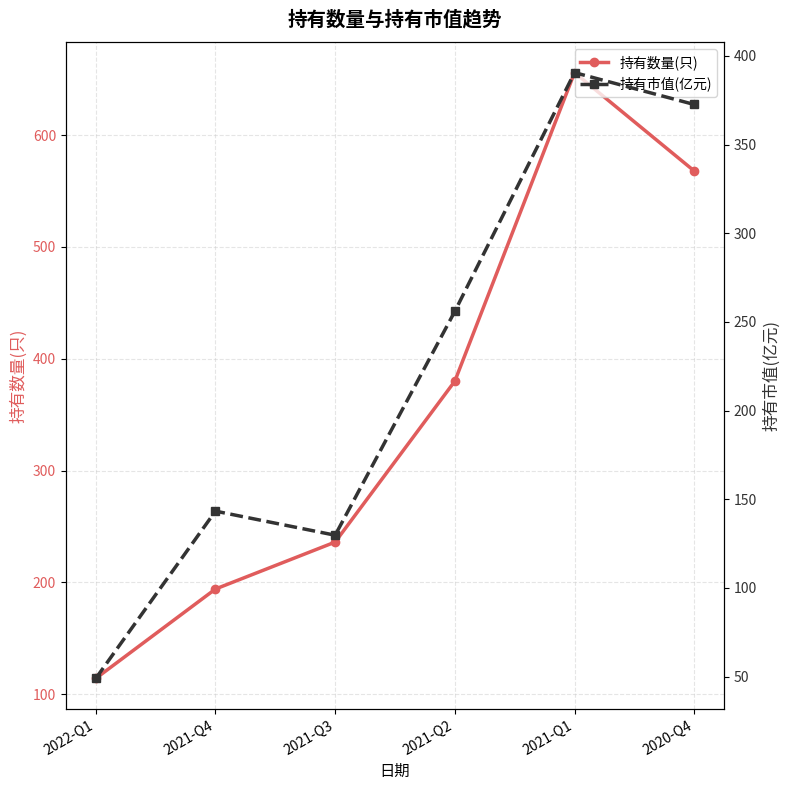

List the labels in order of 持有数量(只) value, smallest first.

2022-Q1, 2021-Q4, 2021-Q3, 2021-Q2, 2020-Q4, 2021-Q1